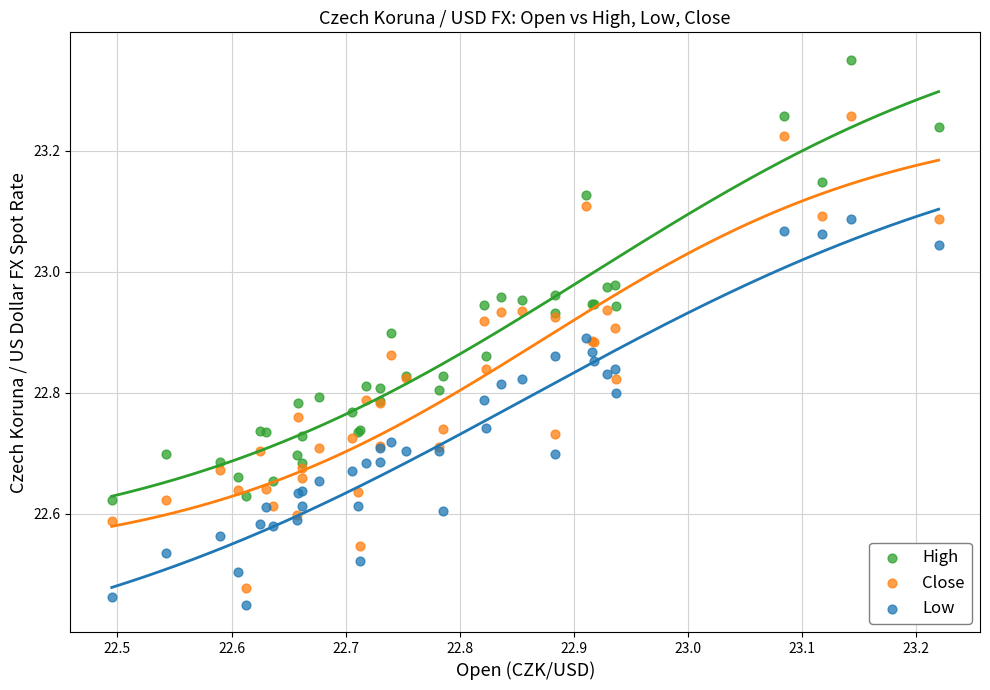

What are all the series names shown in the legend?

High, Close, Low